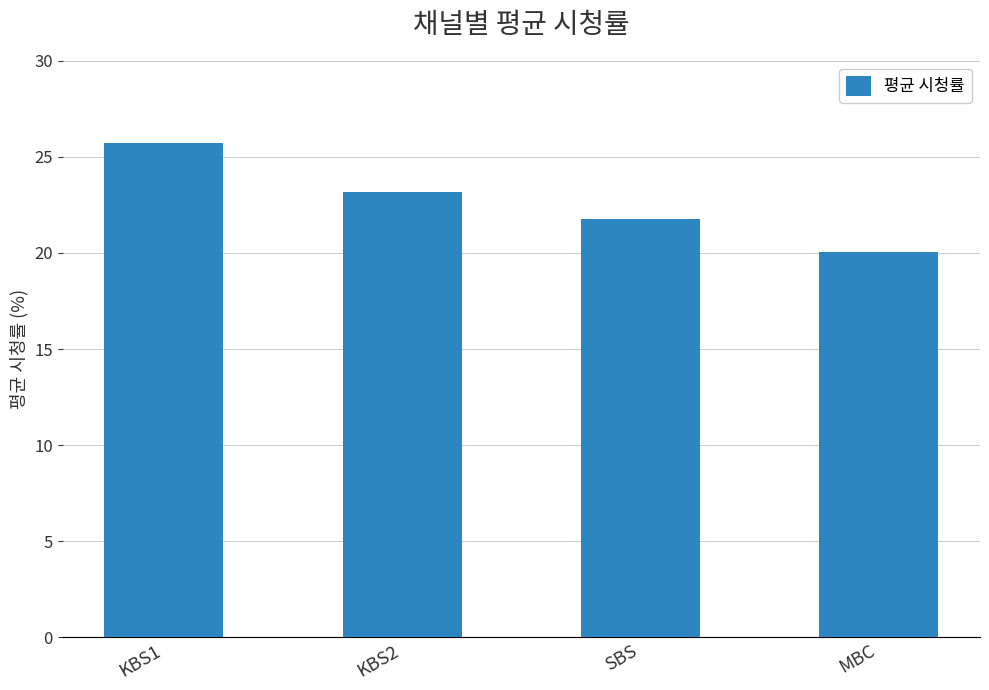

How many values are between 21 and 25?

2